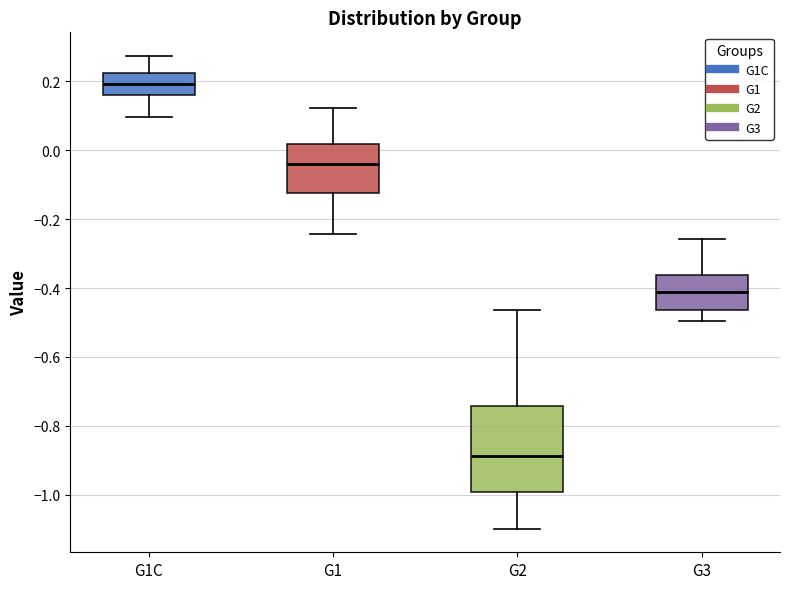

Which box's median line is the lowest?

G2